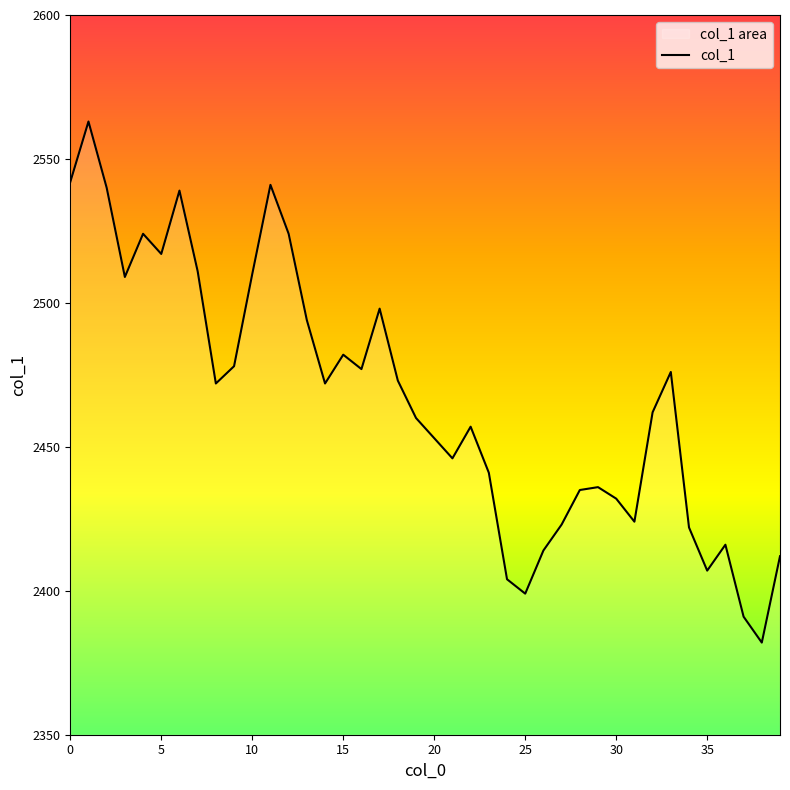

What is the difference between the second highest and second lowest values?

151